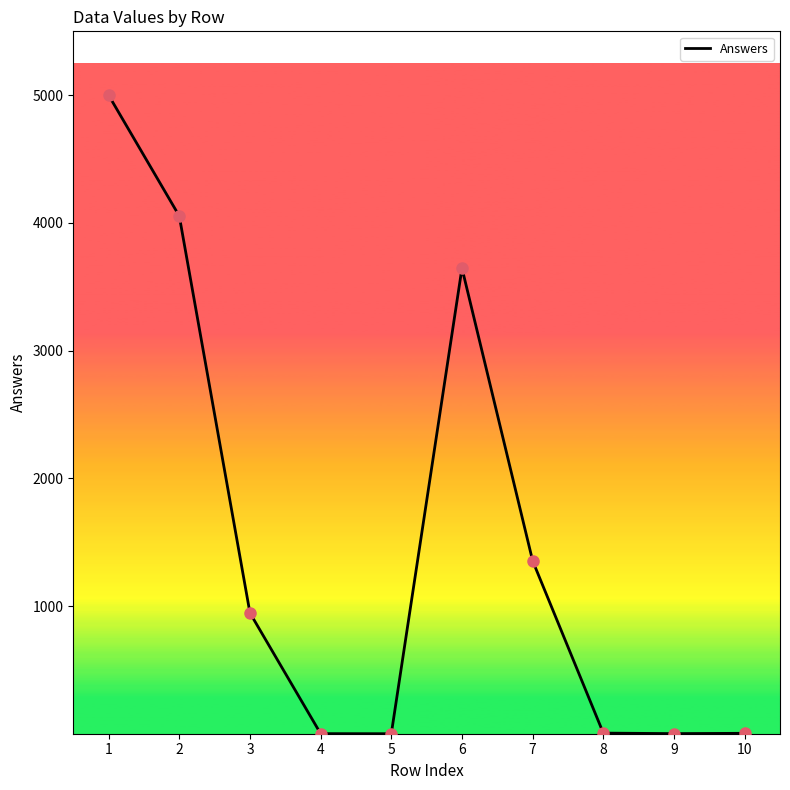

Between 6 and 9, which is larger?

6